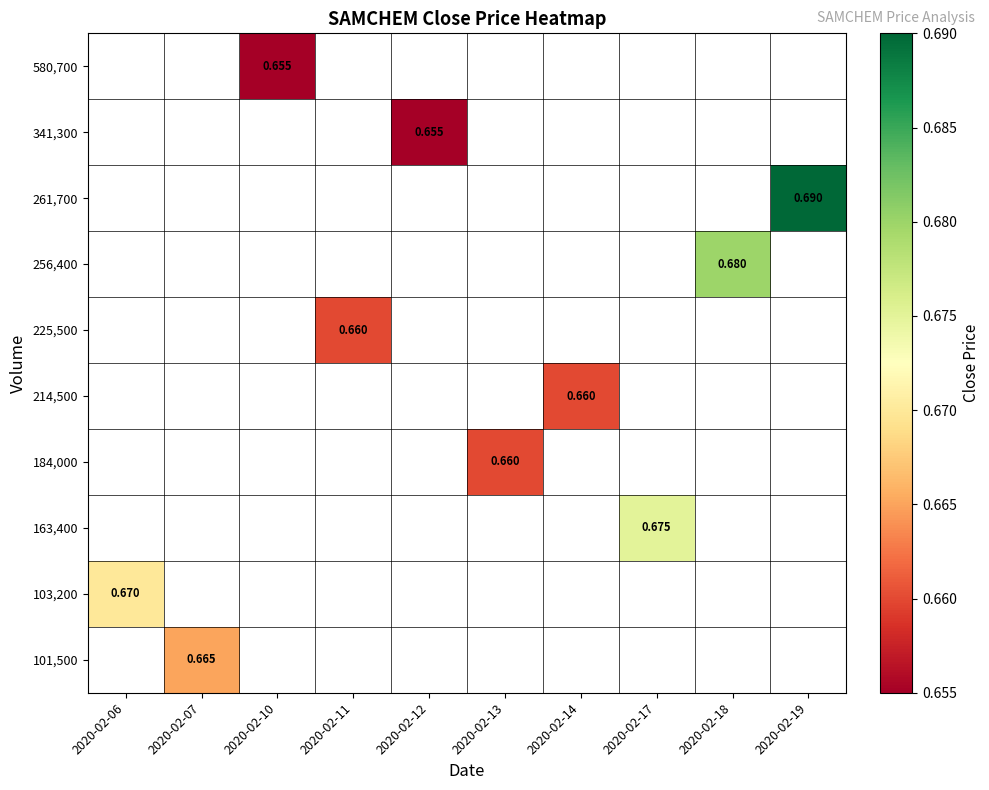

Which series has the largest range (max minus min)?

103,200